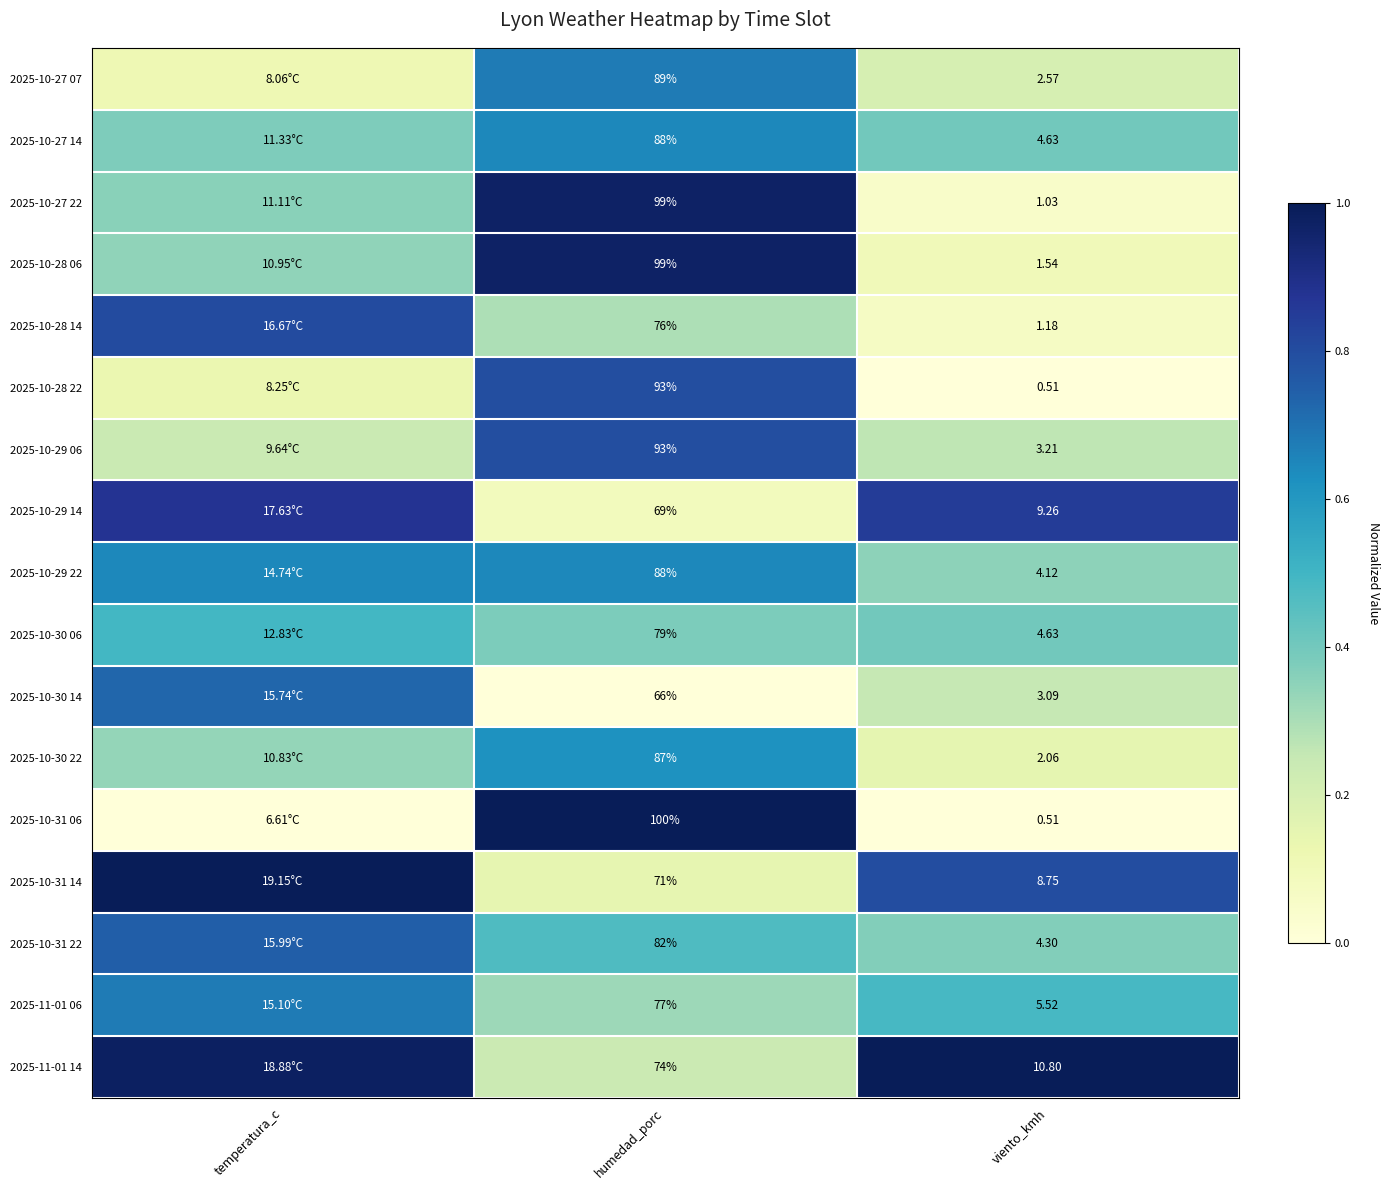

Is the value of 2025-10-31 14 at viento_kmh greater than the value of 2025-10-29 06 at humedad_porc?

No